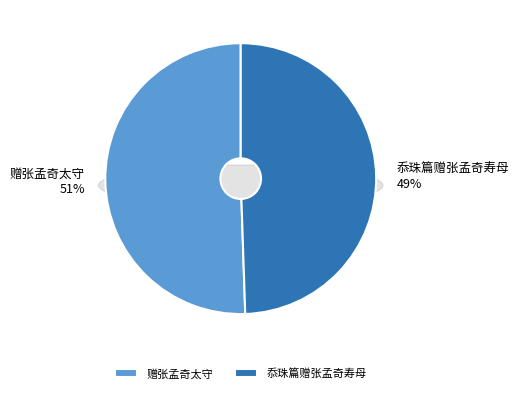

Is the sum of 赠张孟奇太守 and 忝珠篇赠张孟奇寿母 greater than half?

Yes